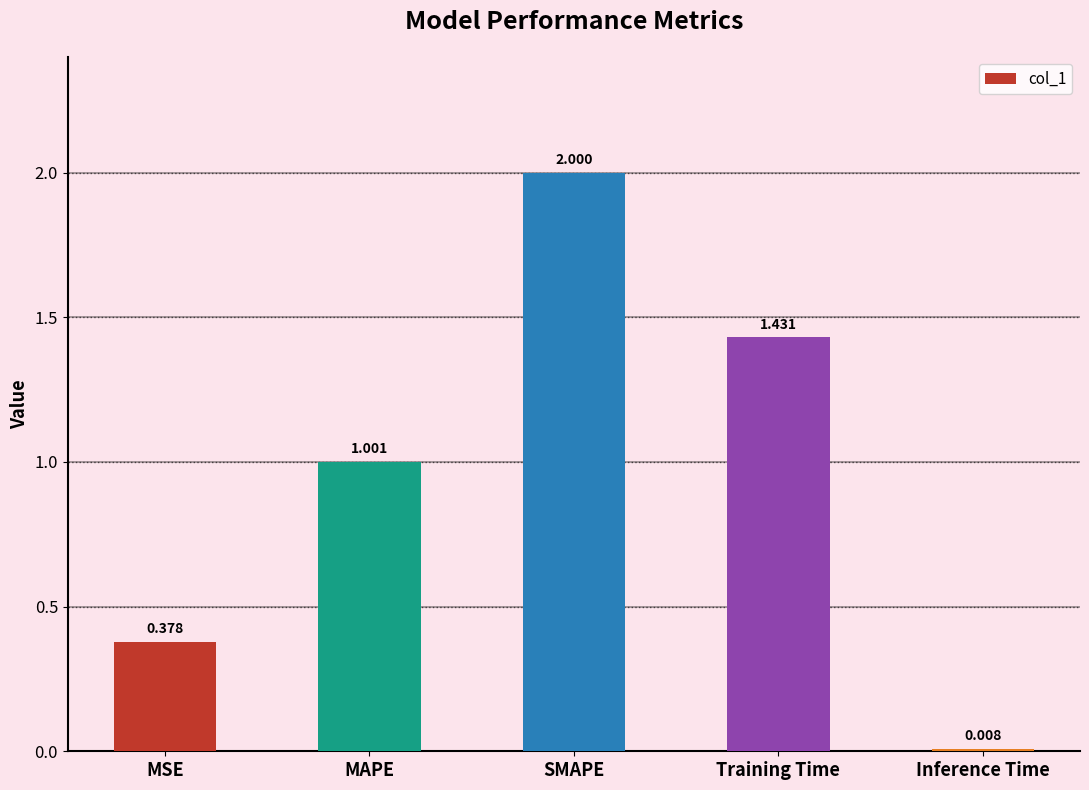

Rank the categories by value from highest to lowest.

SMAPE, Training Time, MAPE, MSE, Inference Time